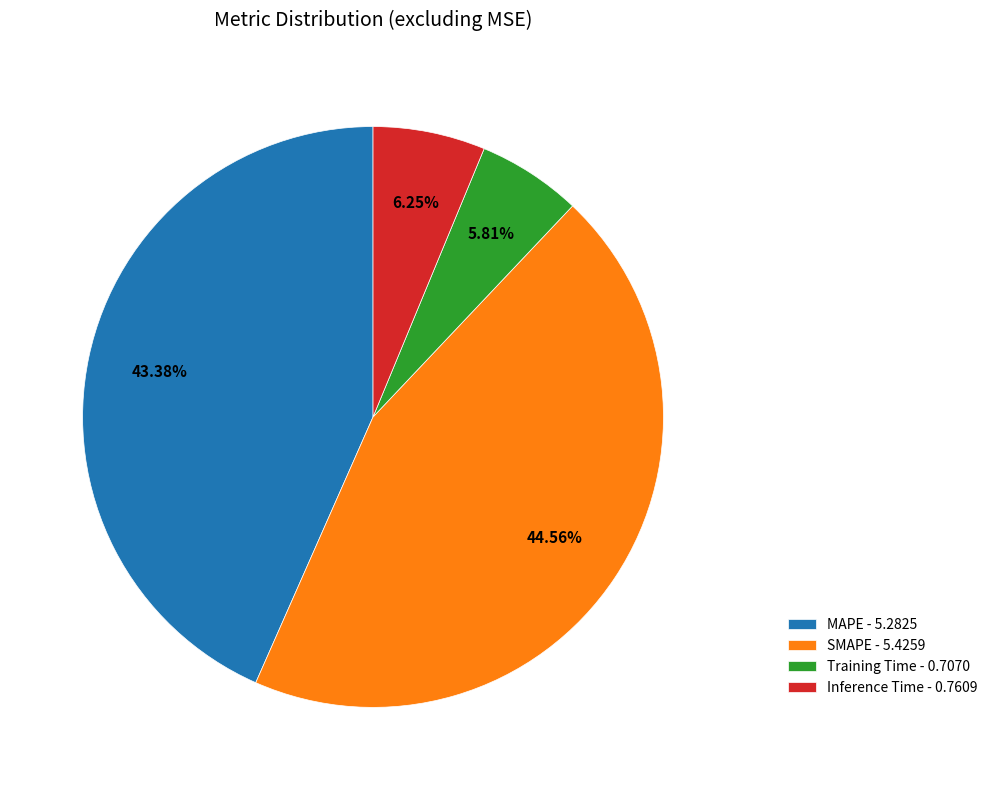

True or false: Training Time accounts for 6% of the total.

True